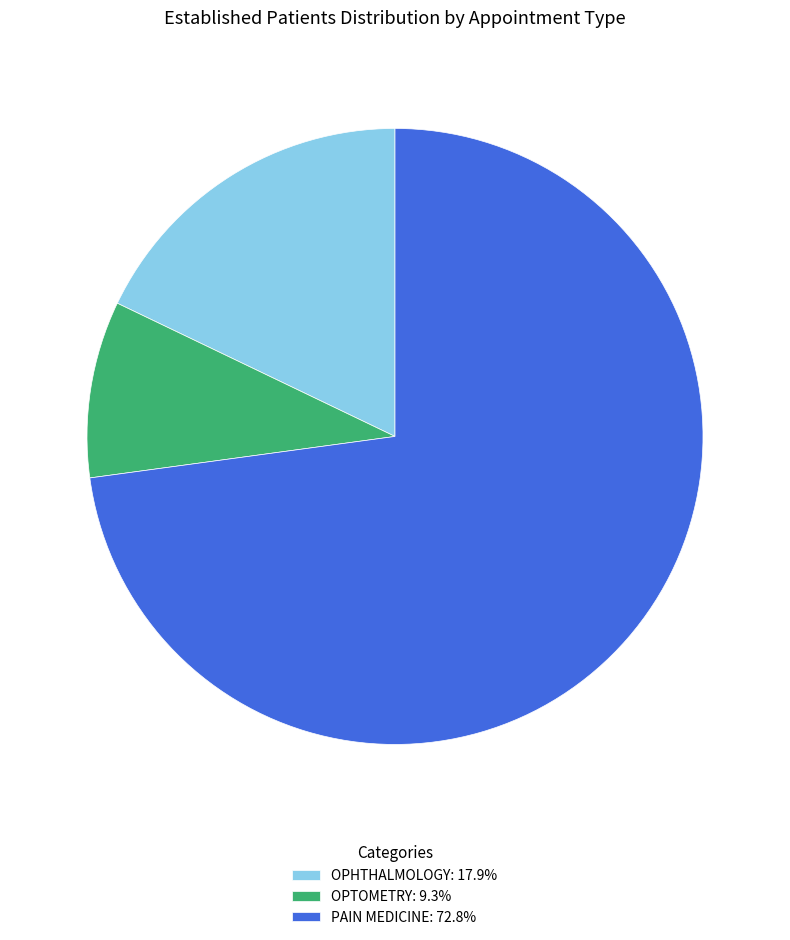

Is there a majority slice in this chart?

Yes